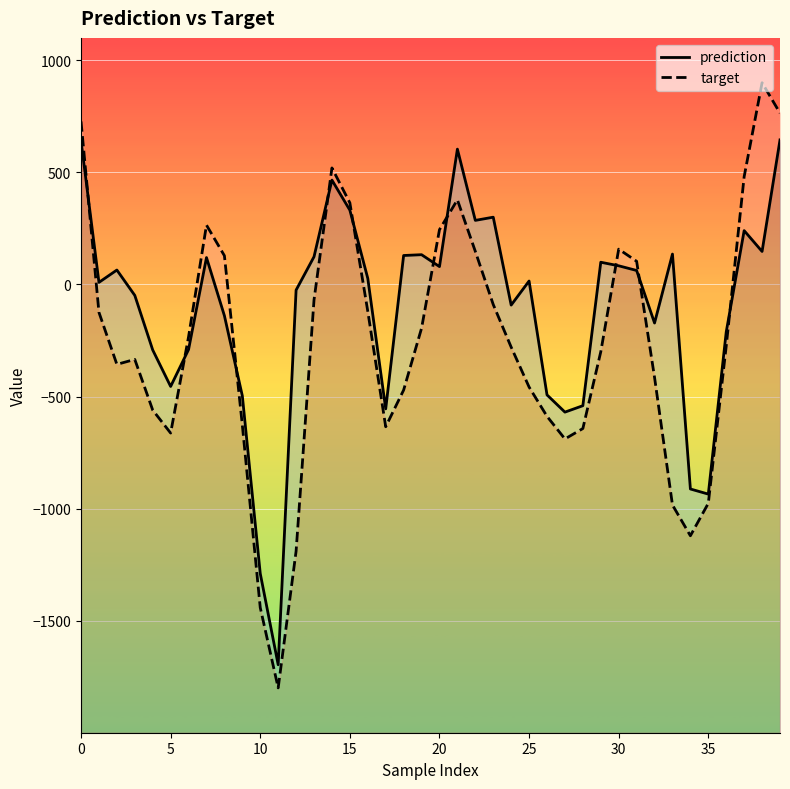

True or false: prediction and target cross at least once.

True